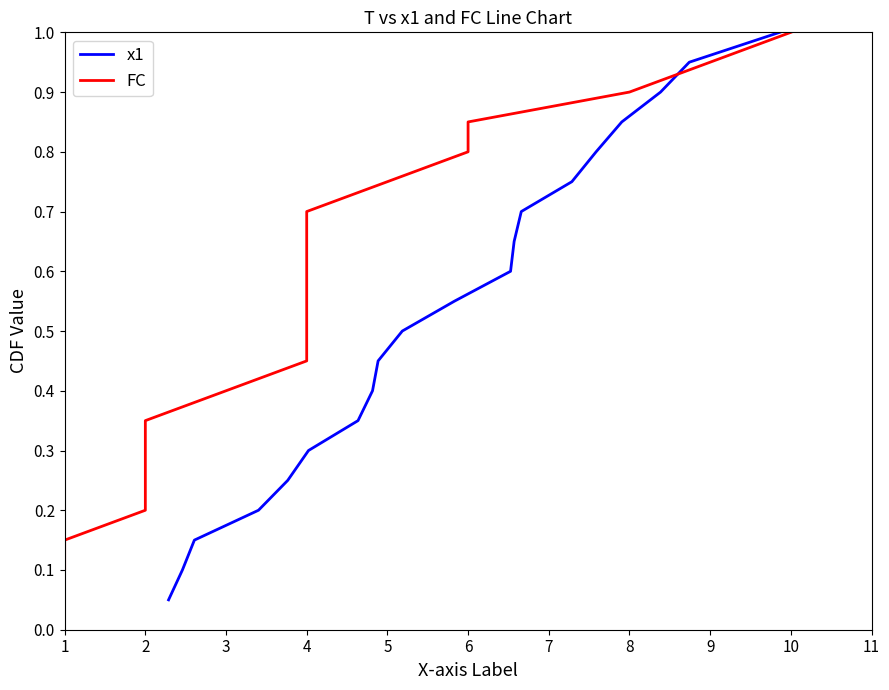

List the series in order of their peak value, highest first.

x1, FC